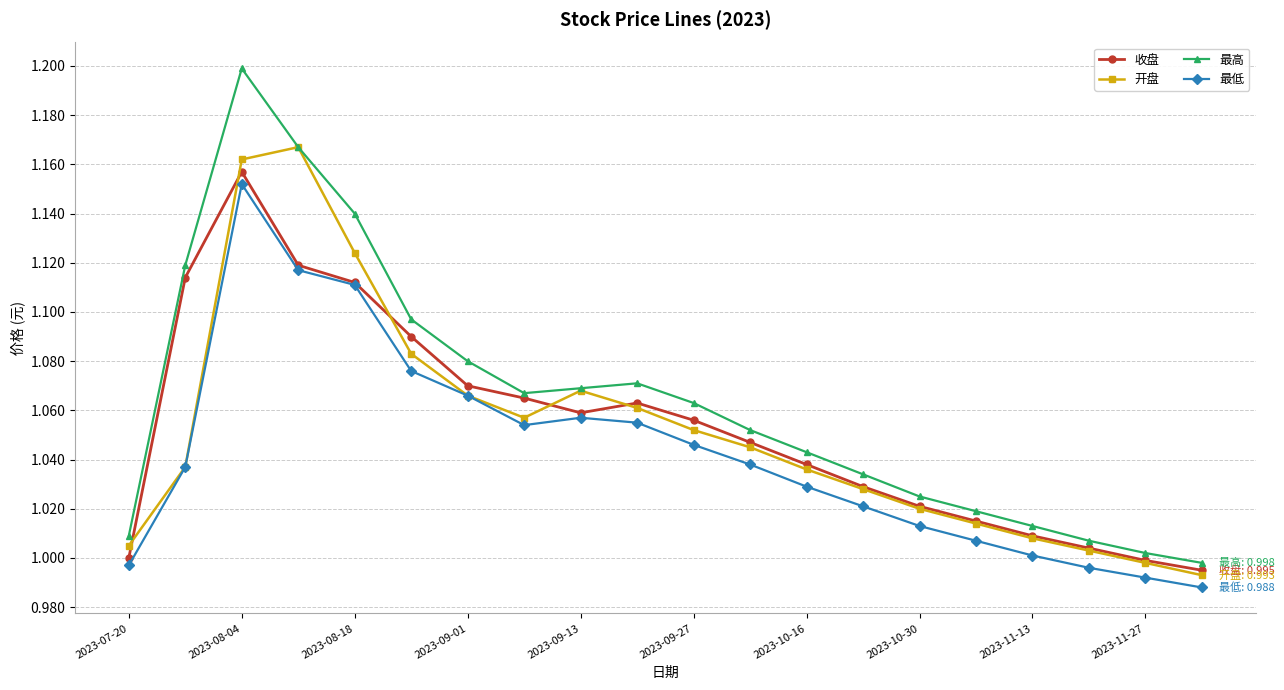

Which series has the largest range (max minus min)?

最高